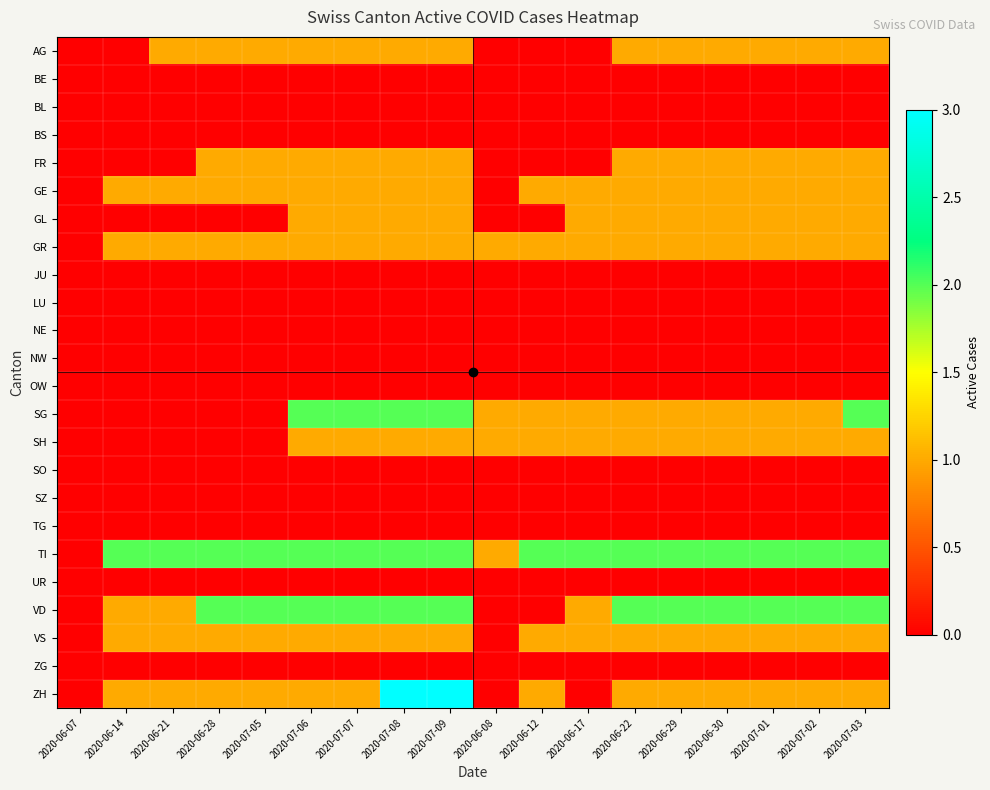

Reading right to left, what are all the values shown in this chart?

AG: 2020-07-03=1	2020-07-02=1	2020-07-01=1	2020-06-30=1	2020-06-29=1	2020-06-22=1	2020-06-17=0	2020-06-12=0	2020-06-08=0	2020-07-09=1	2020-07-08=1	2020-07-07=1	2020-07-06=1	2020-07-05=1	2020-06-28=1	2020-06-21=1	2020-06-14=0	2020-06-07=0
BE: 2020-07-03=0	2020-07-02=0	2020-07-01=0	2020-06-30=0	2020-06-29=0	2020-06-22=0	2020-06-17=0	2020-06-12=0	2020-06-08=0	2020-07-09=0	2020-07-08=0	2020-07-07=0	2020-07-06=0	2020-07-05=0	2020-06-28=0	2020-06-21=0	2020-06-14=0	2020-06-07=0
BL: 2020-07-03=0	2020-07-02=0	2020-07-01=0	2020-06-30=0	2020-06-29=0	2020-06-22=0	2020-06-17=0	2020-06-12=0	2020-06-08=0	2020-07-09=0	2020-07-08=0	2020-07-07=0	2020-07-06=0	2020-07-05=0	2020-06-28=0	2020-06-21=0	2020-06-14=0	2020-06-07=0
BS: 2020-07-03=0	2020-07-02=0	2020-07-01=0	2020-06-30=0	2020-06-29=0	2020-06-22=0	2020-06-17=0	2020-06-12=0	2020-06-08=0	2020-07-09=0	2020-07-08=0	2020-07-07=0	2020-07-06=0	2020-07-05=0	2020-06-28=0	2020-06-21=0	2020-06-14=0	2020-06-07=0
FR: 2020-07-03=1	2020-07-02=1	2020-07-01=1	2020-06-30=1	2020-06-29=1	2020-06-22=1	2020-06-17=0	2020-06-12=0	2020-06-08=0	2020-07-09=1	2020-07-08=1	2020-07-07=1	2020-07-06=1	2020-07-05=1	2020-06-28=1	2020-06-21=0	2020-06-14=0	2020-06-07=0
GE: 2020-07-03=1	2020-07-02=1	2020-07-01=1	2020-06-30=1	2020-06-29=1	2020-06-22=1	2020-06-17=1	2020-06-12=1	2020-06-08=0	2020-07-09=1	2020-07-08=1	2020-07-07=1	2020-07-06=1	2020-07-05=1	2020-06-28=1	2020-06-21=1	2020-06-14=1	2020-06-07=0
GL: 2020-07-03=1	2020-07-02=1	2020-07-01=1	2020-06-30=1	2020-06-29=1	2020-06-22=1	2020-06-17=1	2020-06-12=0	2020-06-08=0	2020-07-09=1	2020-07-08=1	2020-07-07=1	2020-07-06=1	2020-07-05=0	2020-06-28=0	2020-06-21=0	2020-06-14=0	2020-06-07=0
GR: 2020-07-03=1	2020-07-02=1	2020-07-01=1	2020-06-30=1	2020-06-29=1	2020-06-22=1	2020-06-17=1	2020-06-12=1	2020-06-08=1	2020-07-09=1	2020-07-08=1	2020-07-07=1	2020-07-06=1	2020-07-05=1	2020-06-28=1	2020-06-21=1	2020-06-14=1	2020-06-07=0
JU: 2020-07-03=0	2020-07-02=0	2020-07-01=0	2020-06-30=0	2020-06-29=0	2020-06-22=0	2020-06-17=0	2020-06-12=0	2020-06-08=0	2020-07-09=0	2020-07-08=0	2020-07-07=0	2020-07-06=0	2020-07-05=0	2020-06-28=0	2020-06-21=0	2020-06-14=0	2020-06-07=0
LU: 2020-07-03=0	2020-07-02=0	2020-07-01=0	2020-06-30=0	2020-06-29=0	2020-06-22=0	2020-06-17=0	2020-06-12=0	2020-06-08=0	2020-07-09=0	2020-07-08=0	2020-07-07=0	2020-07-06=0	2020-07-05=0	2020-06-28=0	2020-06-21=0	2020-06-14=0	2020-06-07=0
NE: 2020-07-03=0	2020-07-02=0	2020-07-01=0	2020-06-30=0	2020-06-29=0	2020-06-22=0	2020-06-17=0	2020-06-12=0	2020-06-08=0	2020-07-09=0	2020-07-08=0	2020-07-07=0	2020-07-06=0	2020-07-05=0	2020-06-28=0	2020-06-21=0	2020-06-14=0	2020-06-07=0
NW: 2020-07-03=0	2020-07-02=0	2020-07-01=0	2020-06-30=0	2020-06-29=0	2020-06-22=0	2020-06-17=0	2020-06-12=0	2020-06-08=0	2020-07-09=0	2020-07-08=0	2020-07-07=0	2020-07-06=0	2020-07-05=0	2020-06-28=0	2020-06-21=0	2020-06-14=0	2020-06-07=0
OW: 2020-07-03=0	2020-07-02=0	2020-07-01=0	2020-06-30=0	2020-06-29=0	2020-06-22=0	2020-06-17=0	2020-06-12=0	2020-06-08=0	2020-07-09=0	2020-07-08=0	2020-07-07=0	2020-07-06=0	2020-07-05=0	2020-06-28=0	2020-06-21=0	2020-06-14=0	2020-06-07=0
SG: 2020-07-03=2	2020-07-02=1	2020-07-01=1	2020-06-30=1	2020-06-29=1	2020-06-22=1	2020-06-17=1	2020-06-12=1	2020-06-08=1	2020-07-09=2	2020-07-08=2	2020-07-07=2	2020-07-06=2	2020-07-05=0	2020-06-28=0	2020-06-21=0	2020-06-14=0	2020-06-07=0
SH: 2020-07-03=1	2020-07-02=1	2020-07-01=1	2020-06-30=1	2020-06-29=1	2020-06-22=1	2020-06-17=1	2020-06-12=1	2020-06-08=1	2020-07-09=1	2020-07-08=1	2020-07-07=1	2020-07-06=1	2020-07-05=0	2020-06-28=0	2020-06-21=0	2020-06-14=0	2020-06-07=0
SO: 2020-07-03=0	2020-07-02=0	2020-07-01=0	2020-06-30=0	2020-06-29=0	2020-06-22=0	2020-06-17=0	2020-06-12=0	2020-06-08=0	2020-07-09=0	2020-07-08=0	2020-07-07=0	2020-07-06=0	2020-07-05=0	2020-06-28=0	2020-06-21=0	2020-06-14=0	2020-06-07=0
SZ: 2020-07-03=0	2020-07-02=0	2020-07-01=0	2020-06-30=0	2020-06-29=0	2020-06-22=0	2020-06-17=0	2020-06-12=0	2020-06-08=0	2020-07-09=0	2020-07-08=0	2020-07-07=0	2020-07-06=0	2020-07-05=0	2020-06-28=0	2020-06-21=0	2020-06-14=0	2020-06-07=0
TG: 2020-07-03=0	2020-07-02=0	2020-07-01=0	2020-06-30=0	2020-06-29=0	2020-06-22=0	2020-06-17=0	2020-06-12=0	2020-06-08=0	2020-07-09=0	2020-07-08=0	2020-07-07=0	2020-07-06=0	2020-07-05=0	2020-06-28=0	2020-06-21=0	2020-06-14=0	2020-06-07=0
TI: 2020-07-03=2	2020-07-02=2	2020-07-01=2	2020-06-30=2	2020-06-29=2	2020-06-22=2	2020-06-17=2	2020-06-12=2	2020-06-08=1	2020-07-09=2	2020-07-08=2	2020-07-07=2	2020-07-06=2	2020-07-05=2	2020-06-28=2	2020-06-21=2	2020-06-14=2	2020-06-07=0
UR: 2020-07-03=0	2020-07-02=0	2020-07-01=0	2020-06-30=0	2020-06-29=0	2020-06-22=0	2020-06-17=0	2020-06-12=0	2020-06-08=0	2020-07-09=0	2020-07-08=0	2020-07-07=0	2020-07-06=0	2020-07-05=0	2020-06-28=0	2020-06-21=0	2020-06-14=0	2020-06-07=0
VD: 2020-07-03=2	2020-07-02=2	2020-07-01=2	2020-06-30=2	2020-06-29=2	2020-06-22=2	2020-06-17=1	2020-06-12=0	2020-06-08=0	2020-07-09=2	2020-07-08=2	2020-07-07=2	2020-07-06=2	2020-07-05=2	2020-06-28=2	2020-06-21=1	2020-06-14=1	2020-06-07=0
VS: 2020-07-03=1	2020-07-02=1	2020-07-01=1	2020-06-30=1	2020-06-29=1	2020-06-22=1	2020-06-17=1	2020-06-12=1	2020-06-08=0	2020-07-09=1	2020-07-08=1	2020-07-07=1	2020-07-06=1	2020-07-05=1	2020-06-28=1	2020-06-21=1	2020-06-14=1	2020-06-07=0
ZG: 2020-07-03=0	2020-07-02=0	2020-07-01=0	2020-06-30=0	2020-06-29=0	2020-06-22=0	2020-06-17=0	2020-06-12=0	2020-06-08=0	2020-07-09=0	2020-07-08=0	2020-07-07=0	2020-07-06=0	2020-07-05=0	2020-06-28=0	2020-06-21=0	2020-06-14=0	2020-06-07=0
ZH: 2020-07-03=1	2020-07-02=1	2020-07-01=1	2020-06-30=1	2020-06-29=1	2020-06-22=1	2020-06-17=0	2020-06-12=1	2020-06-08=0	2020-07-09=3	2020-07-08=3	2020-07-07=1	2020-07-06=1	2020-07-05=1	2020-06-28=1	2020-06-21=1	2020-06-14=1	2020-06-07=0